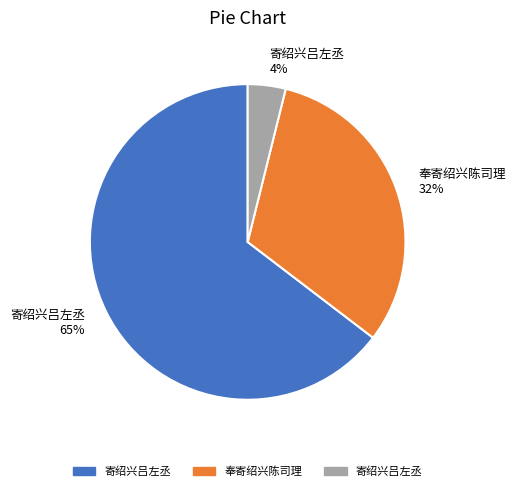

Does any single category account for the majority?

Yes